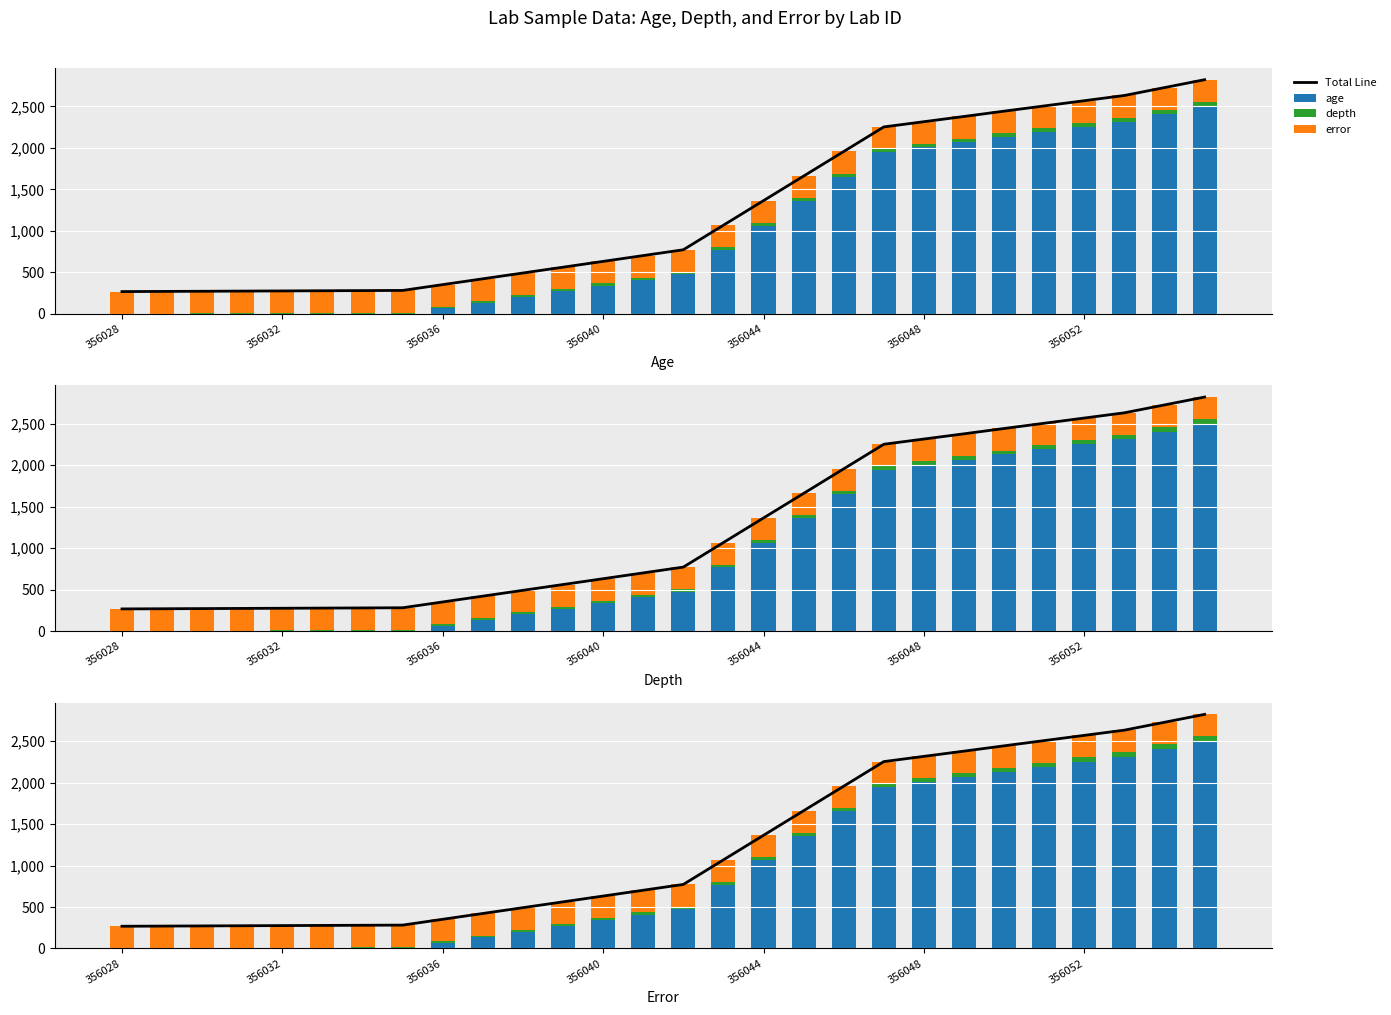

How many distinct data groups are displayed?

4